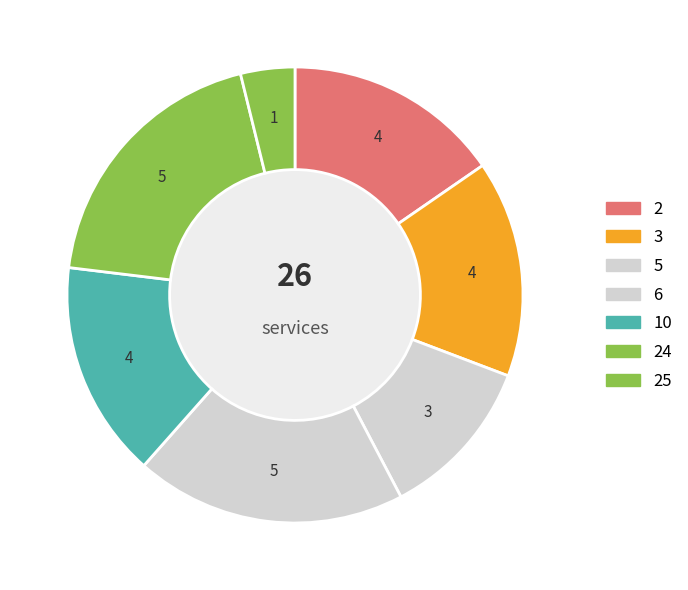

Between 25 and 10, which is larger?

10